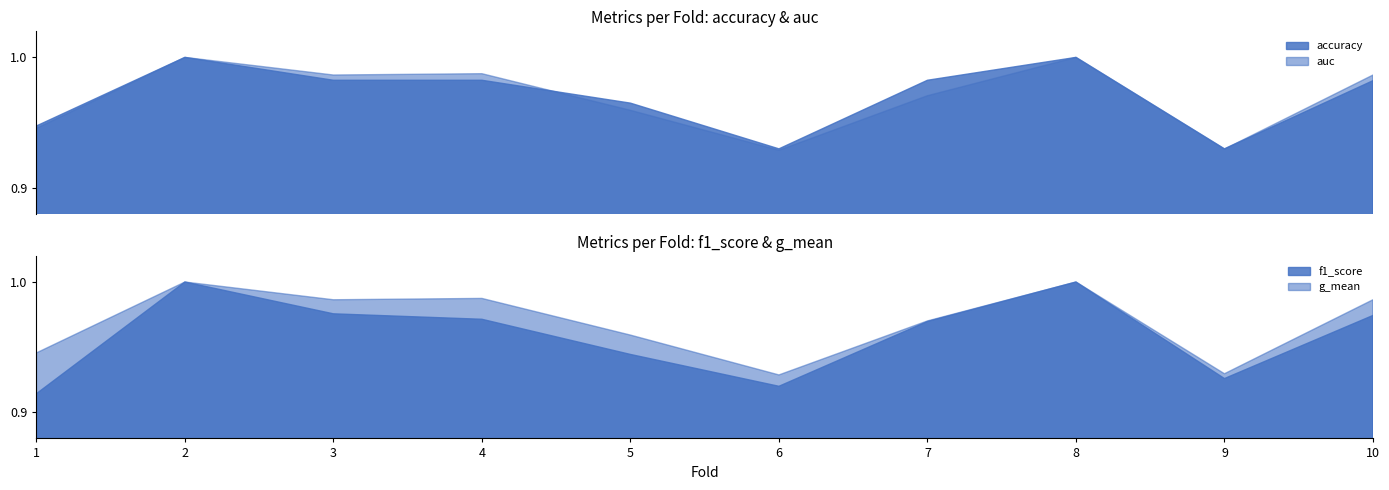

What is the greatest value displayed?

1.0